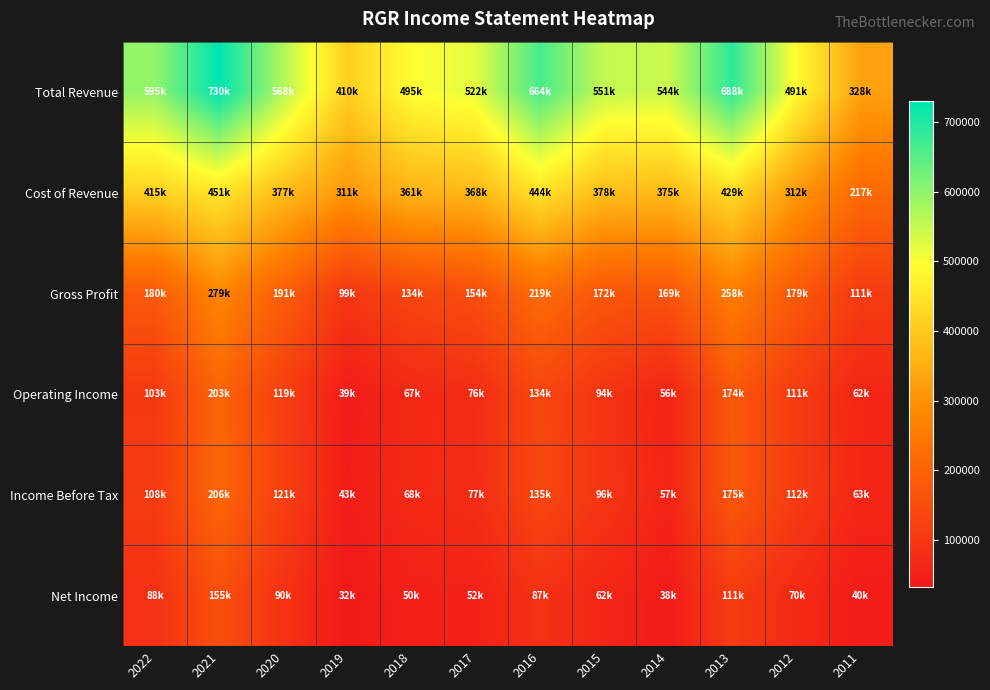

How many series are shown in this chart?

6